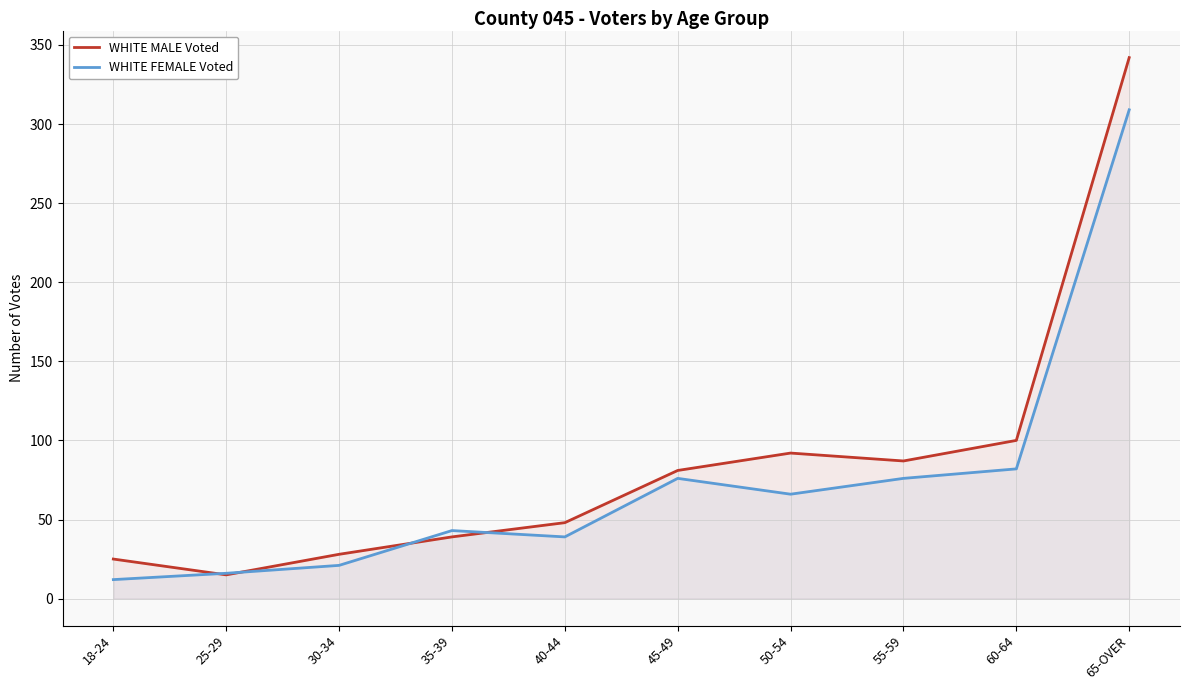

What is the value of the WHITE MALE Voted point at the 10th from the left?

342